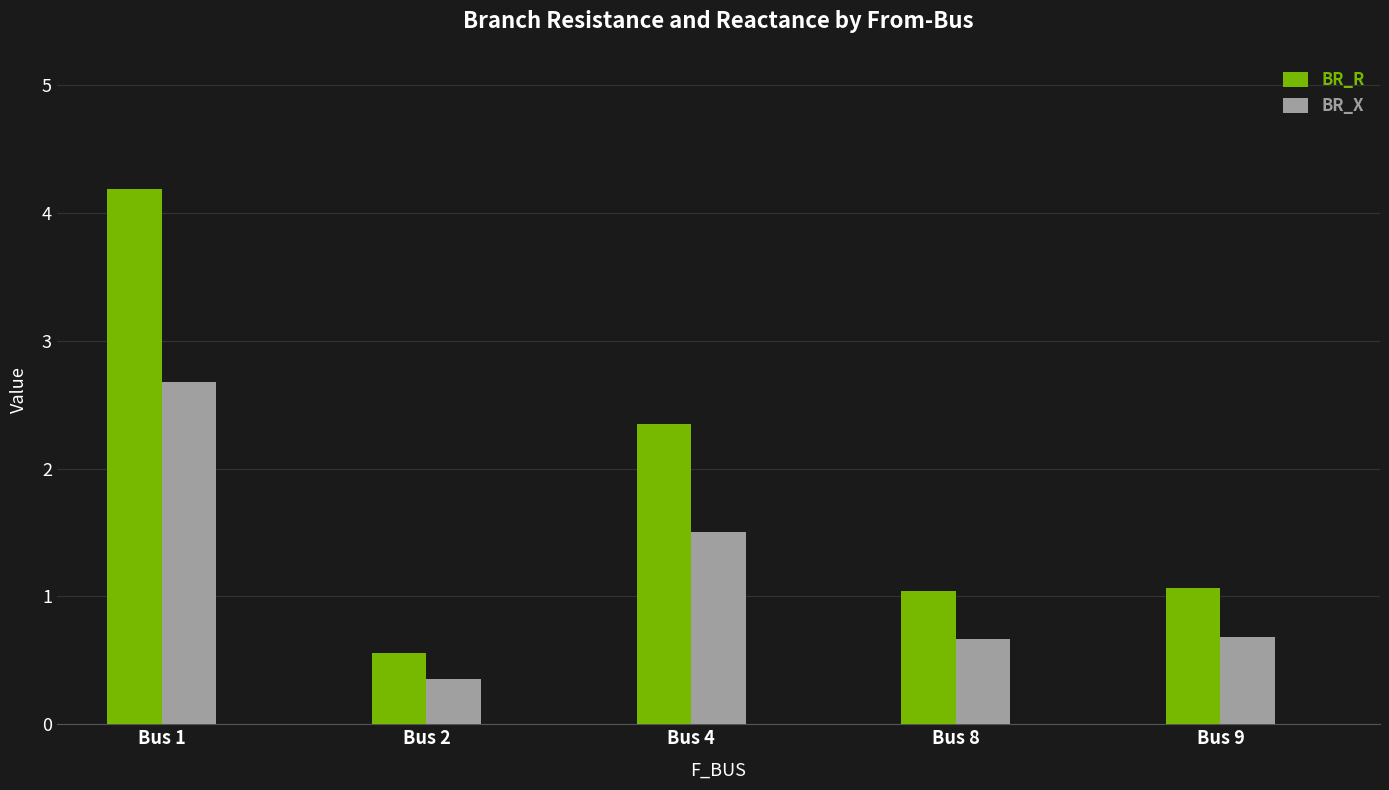

At which category is the sum across all series the highest?

Bus 1